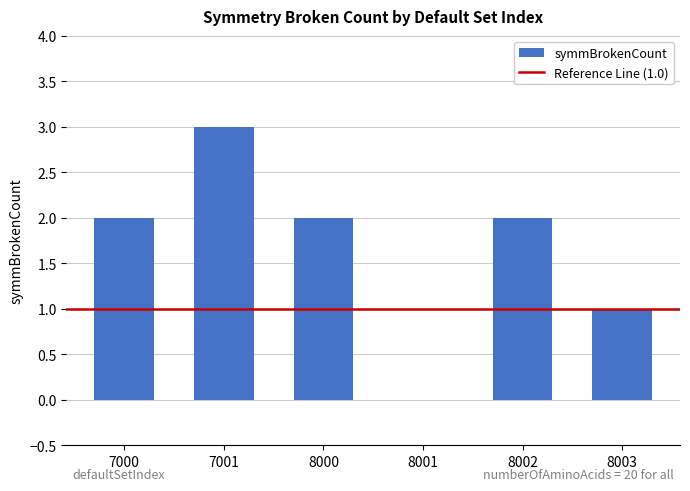

Reading left to right, transcribe all the data shown in this chart.

2	3	2	0	2	1